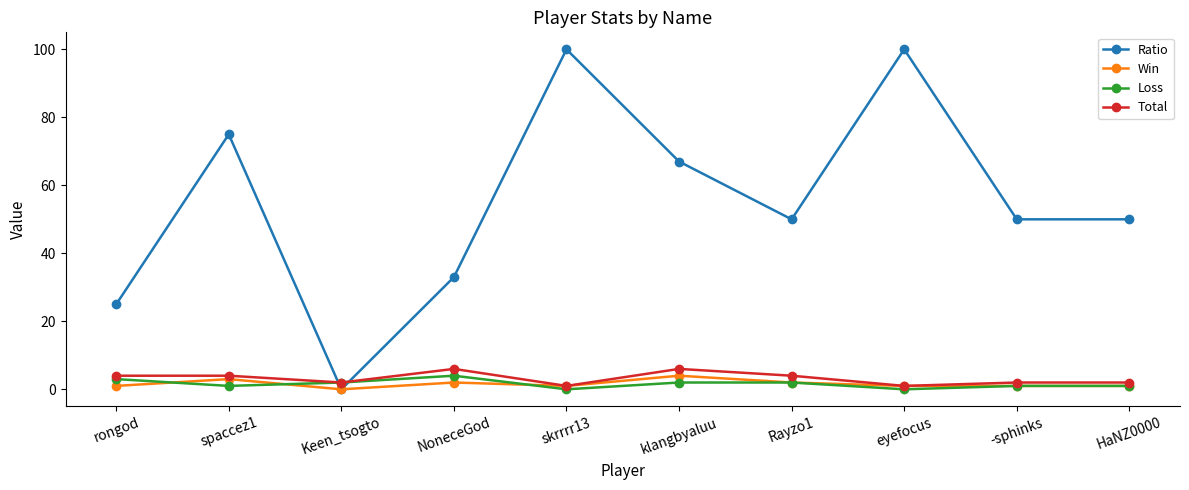

Which series changed the most between NoneceGod and skrrrr13?

Ratio